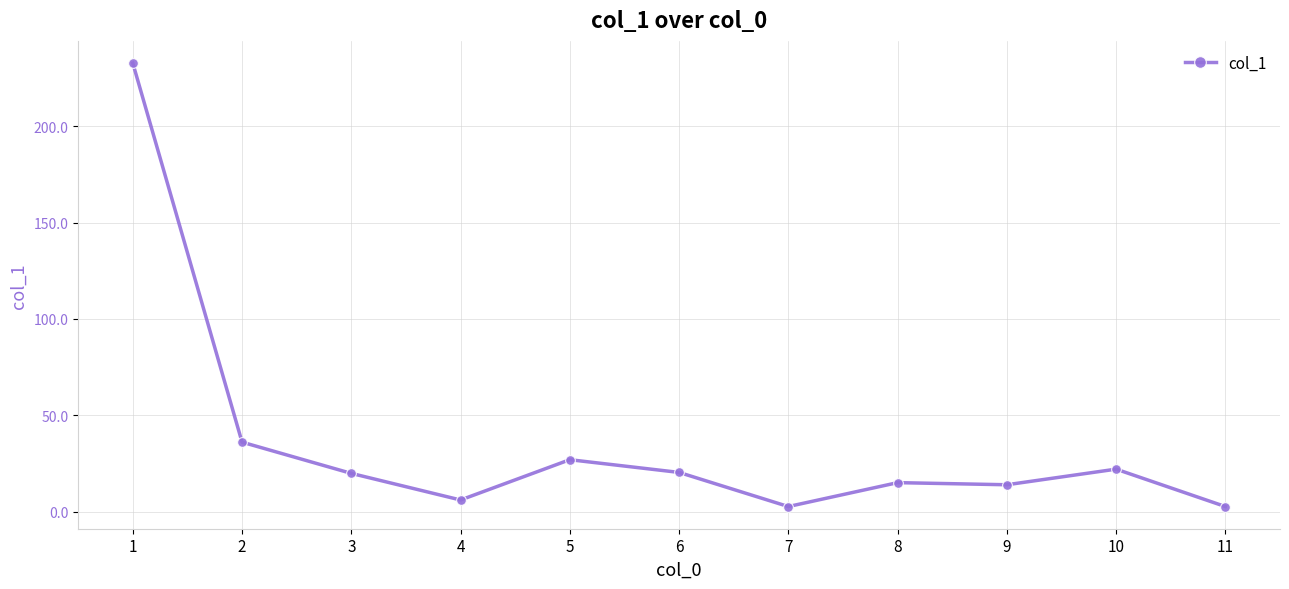

Count the number of values greater than 19.

6